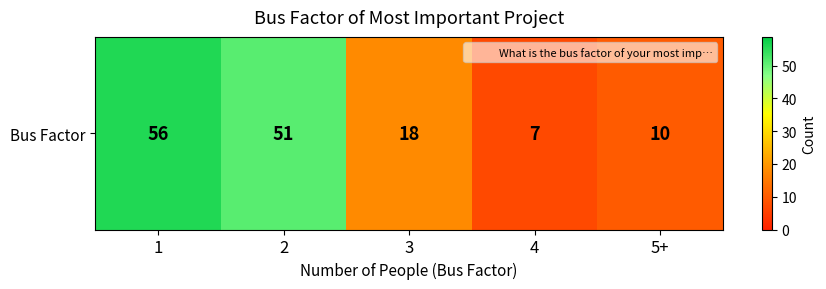

List the labels in order of value, smallest first.

4, 5+, 3, 2, 1